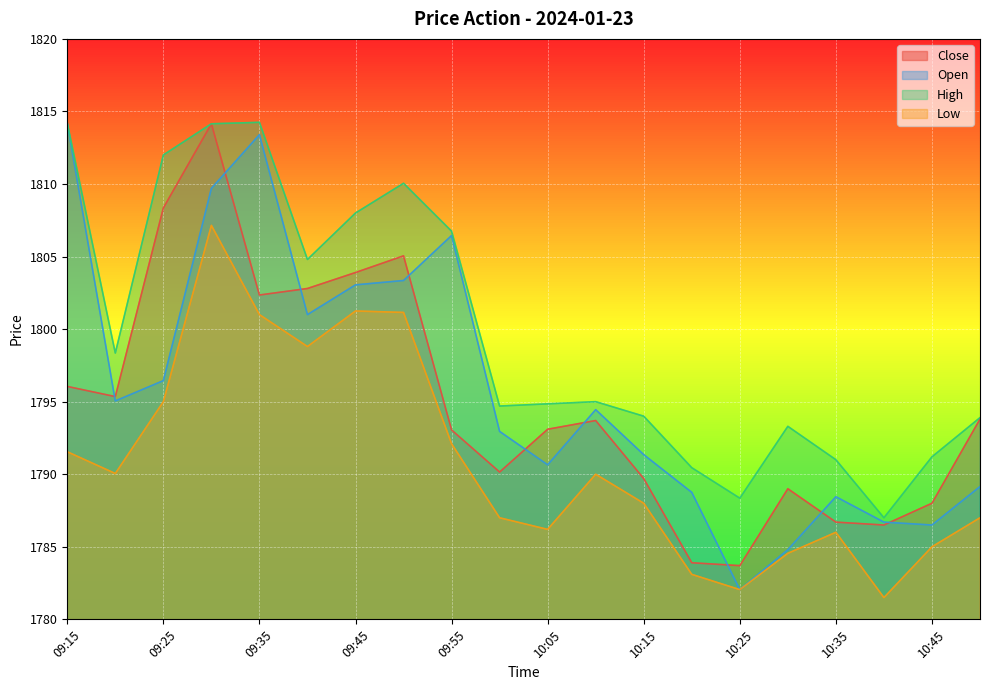

What position from the left is 10:10?

12